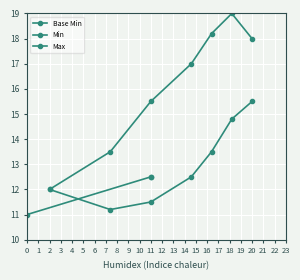

What is the value of the 2nd point from the left?

12.5